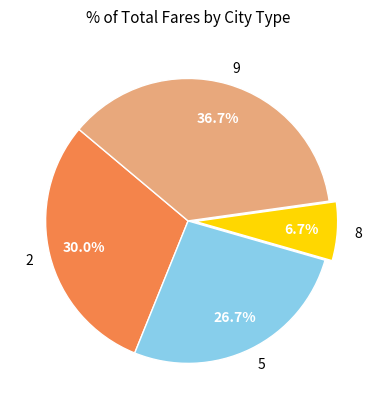

To the nearest percent, what percentage of the pie is 8?

7%